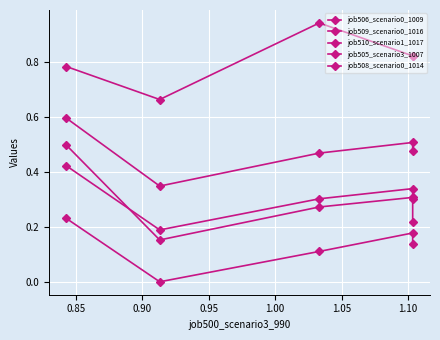

Is it true that job508_scenario0_1014 equals 0.2 at 0.85?

False